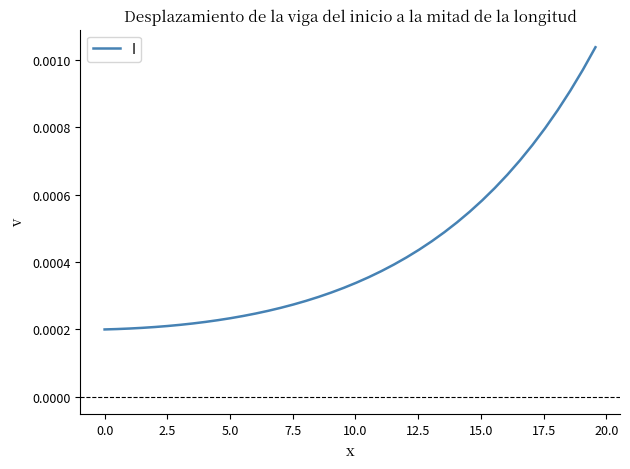

Is this an area chart (filled region under the line)?

No